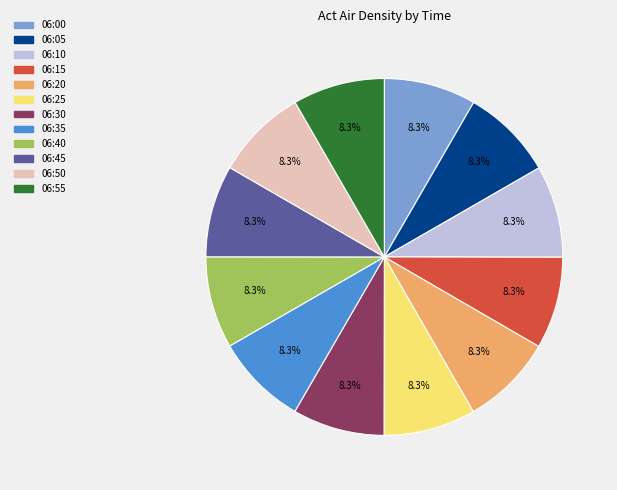

Does 06:15 represent more than half of the total?

No